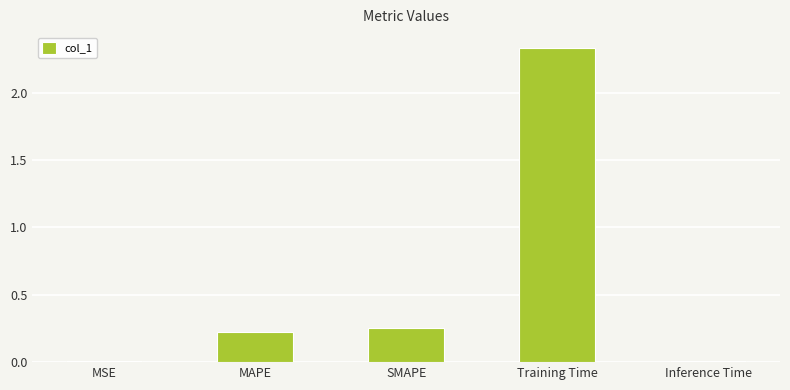

What is the label of the 5th bar from the left?

Inference Time